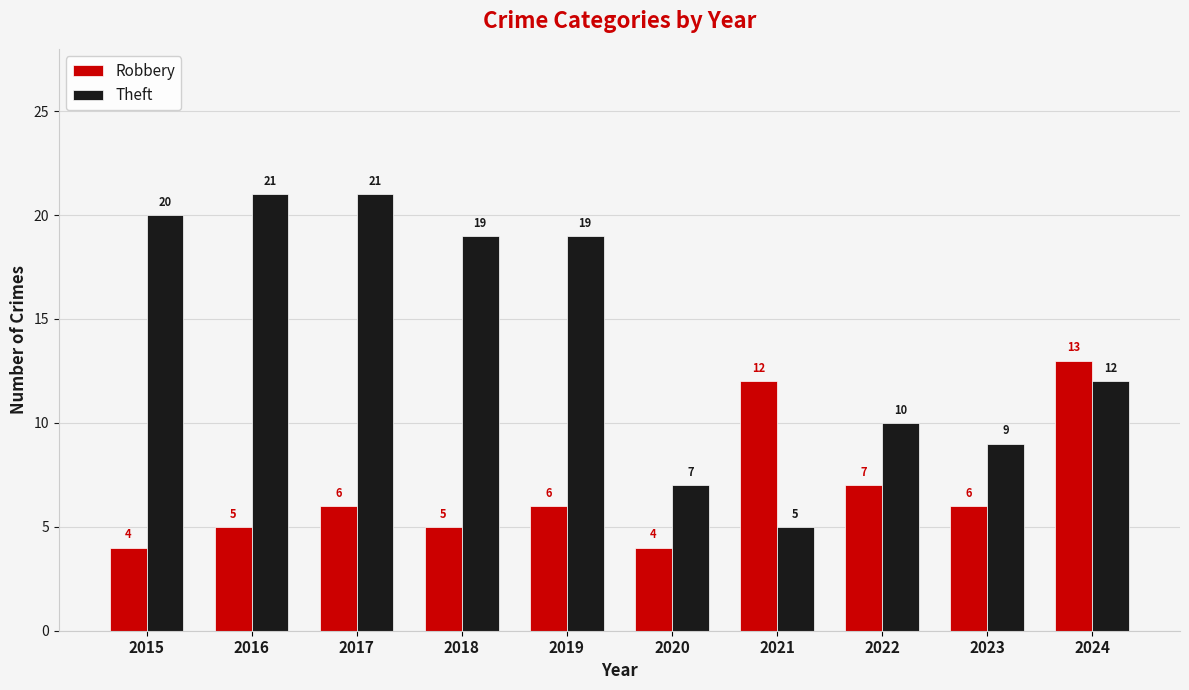

Reading left to right, extract all data points from this chart.

Robbery: 2015=4	2016=5	2017=6	2018=5	2019=6	2020=4	2021=12	2022=7	2023=6	2024=13
Theft: 2015=20	2016=21	2017=21	2018=19	2019=19	2020=7	2021=5	2022=10	2023=9	2024=12